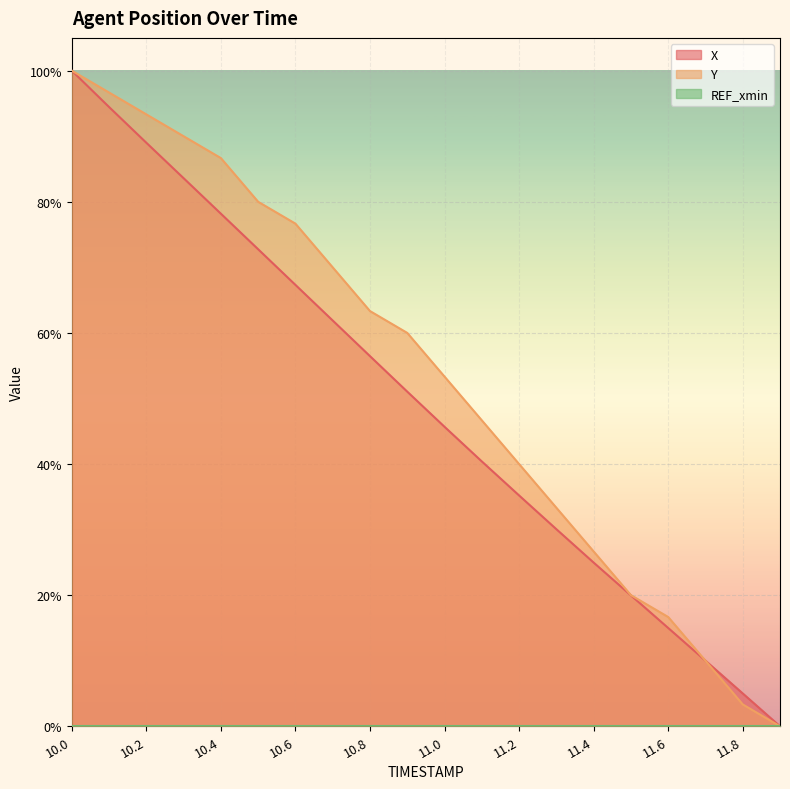

The X series shows 0.9 at 10.7. True or false?

False